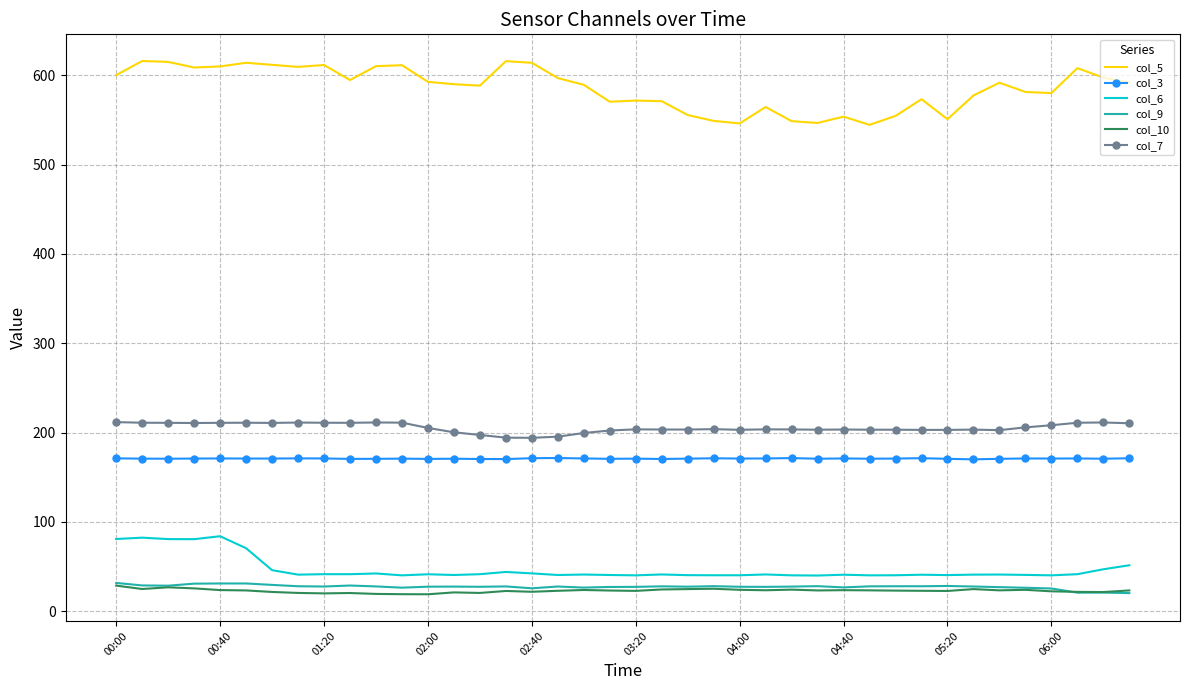

Which series has the largest range (max minus min)?

col_5